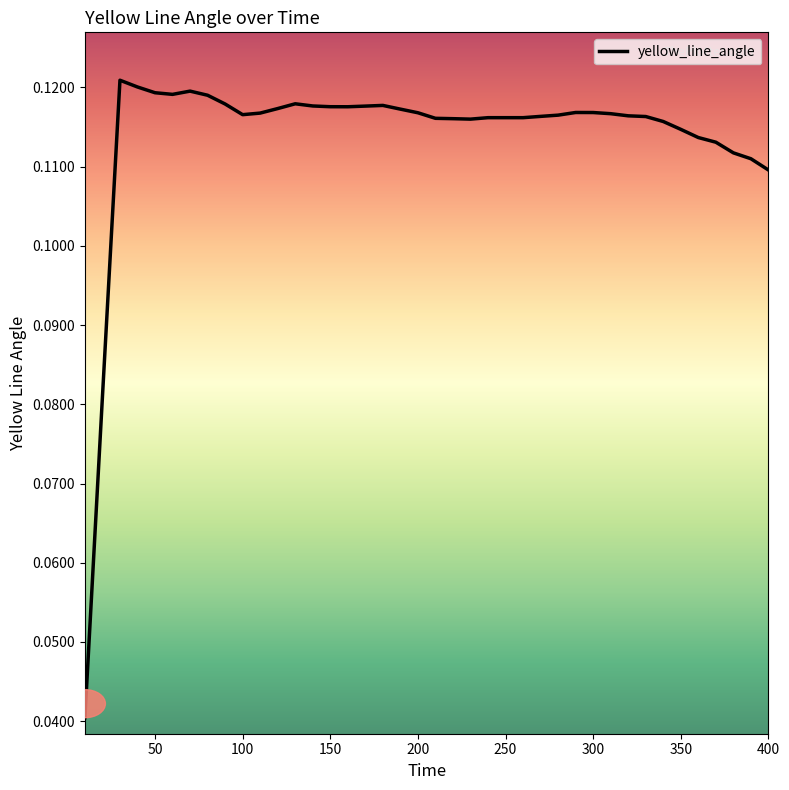

Is this an area chart (filled region under the line)?

No